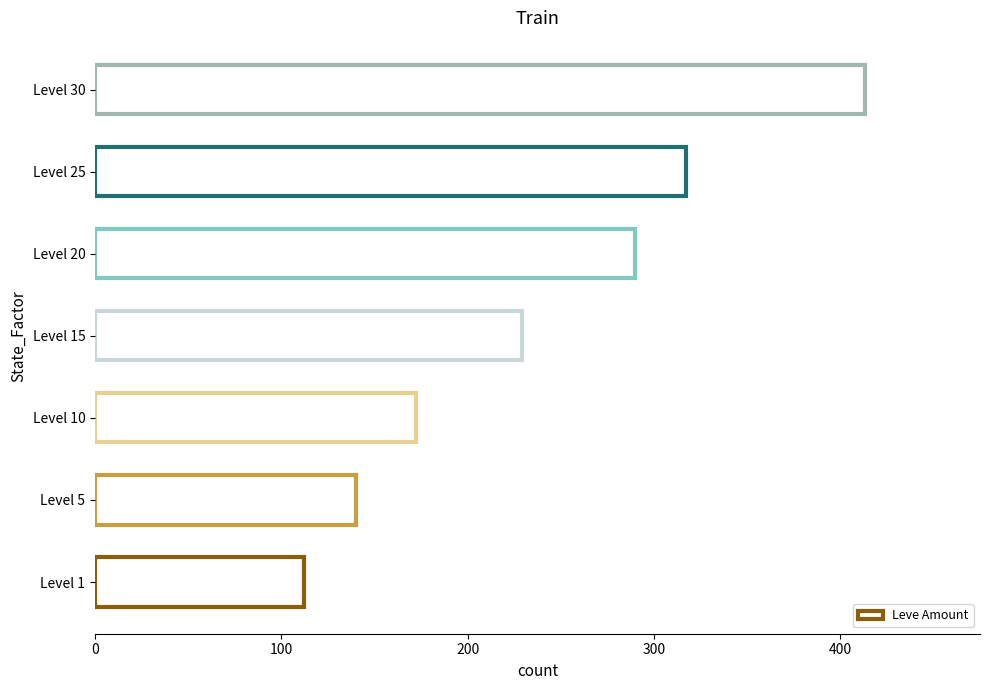

What is the difference between the maximum and minimum values?

301